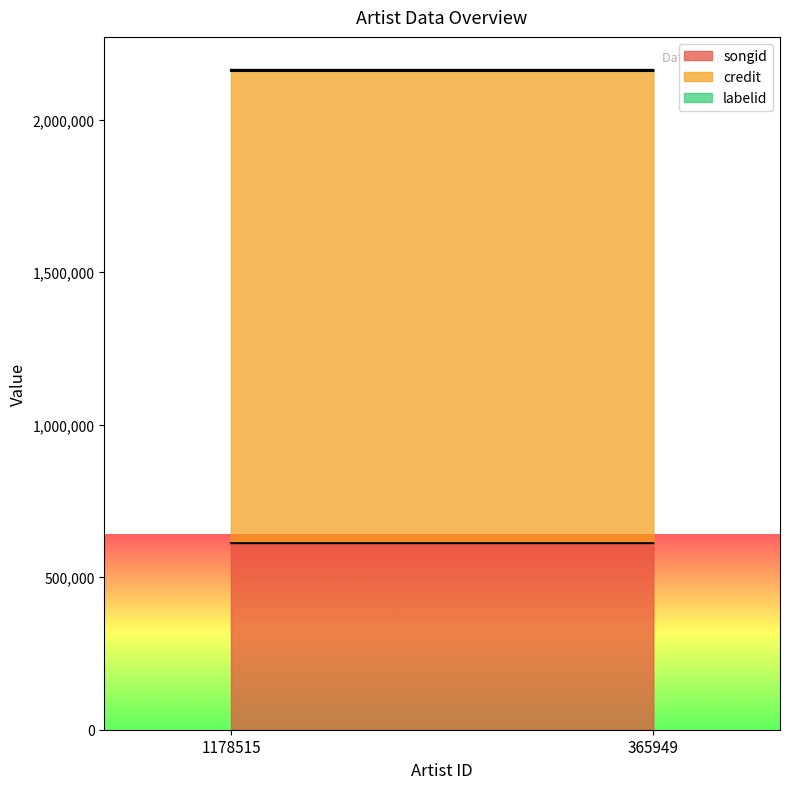

At which label is credit closest to 1547890?

1178515